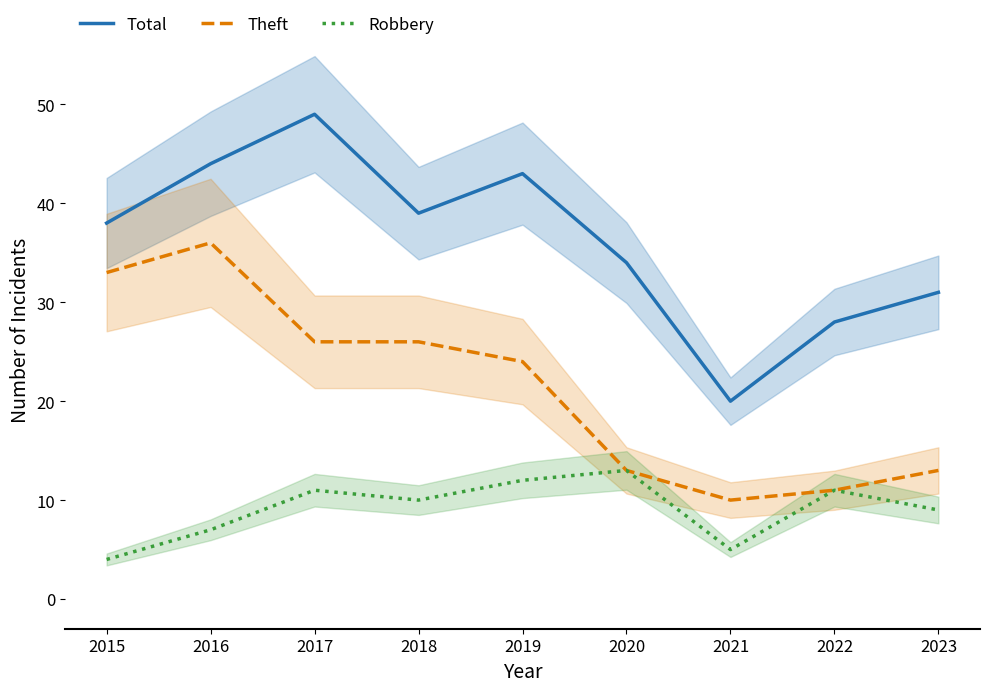

Reading left to right, what are all the values shown in this chart?

Total: 2015=38	2016=44	2017=49	2018=39	2019=43	2020=34	2021=20	2022=28	2023=31
Theft: 2015=33	2016=36	2017=26	2018=26	2019=24	2020=13	2021=10	2022=11	2023=13
Robbery: 2015=4	2016=7	2017=11	2018=10	2019=12	2020=13	2021=5	2022=11	2023=9